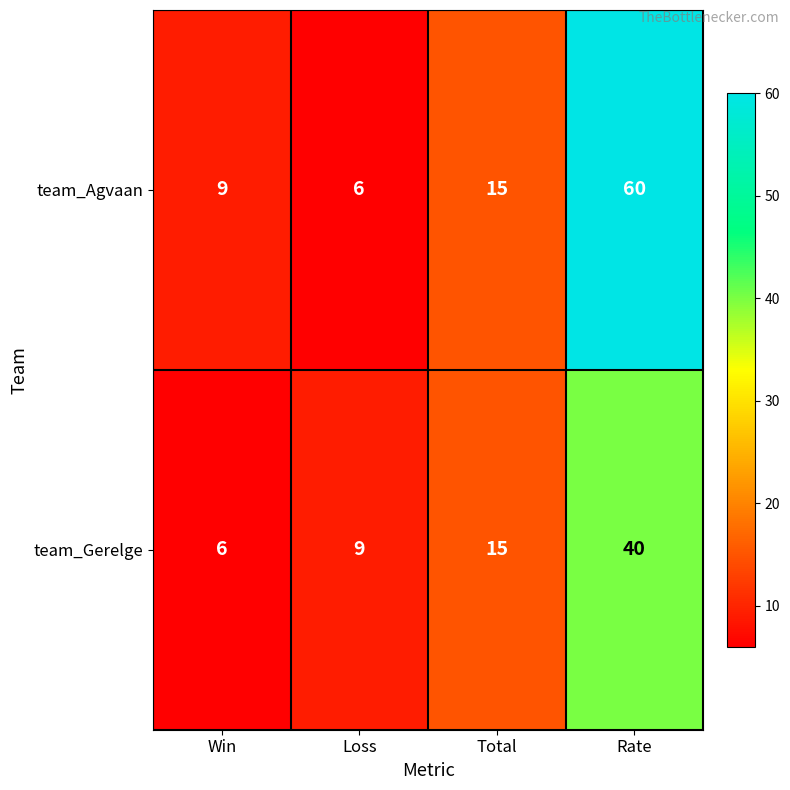

List the series in order of their overall mean, lowest first.

team_Gerelge, team_Agvaan